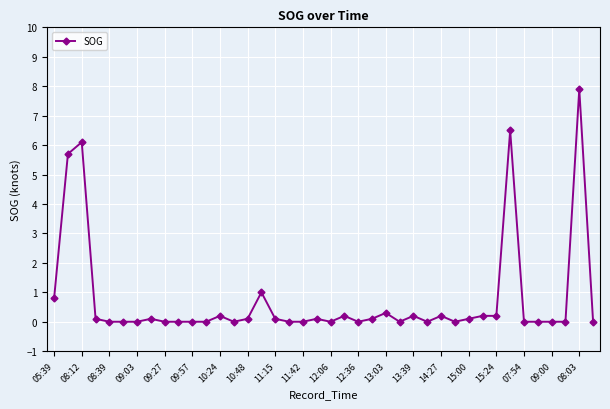

What is the sum of all values?

30.2